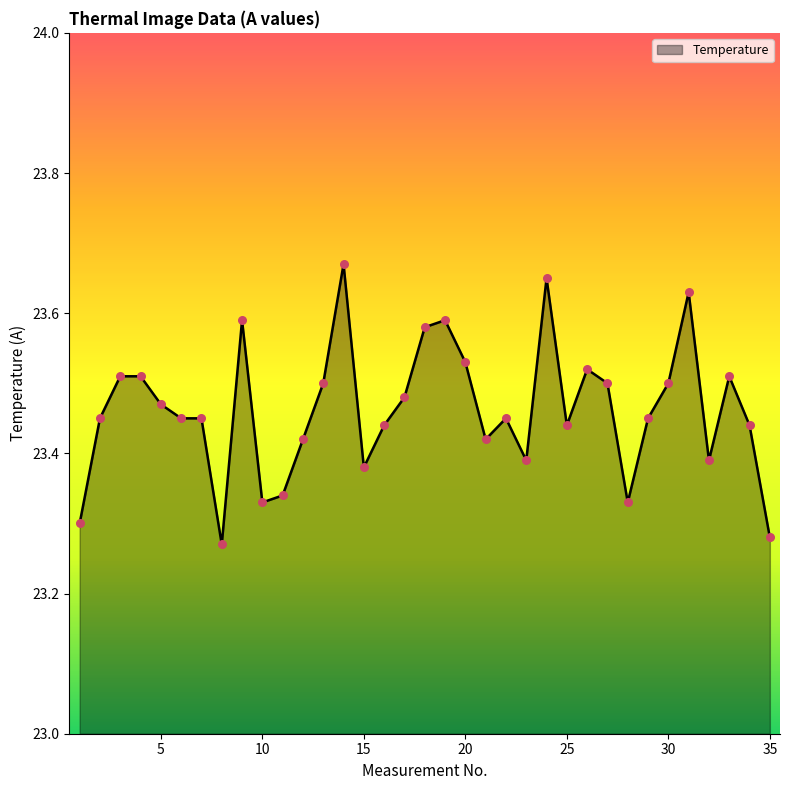

What is the difference between the maximum and minimum values?

0.4